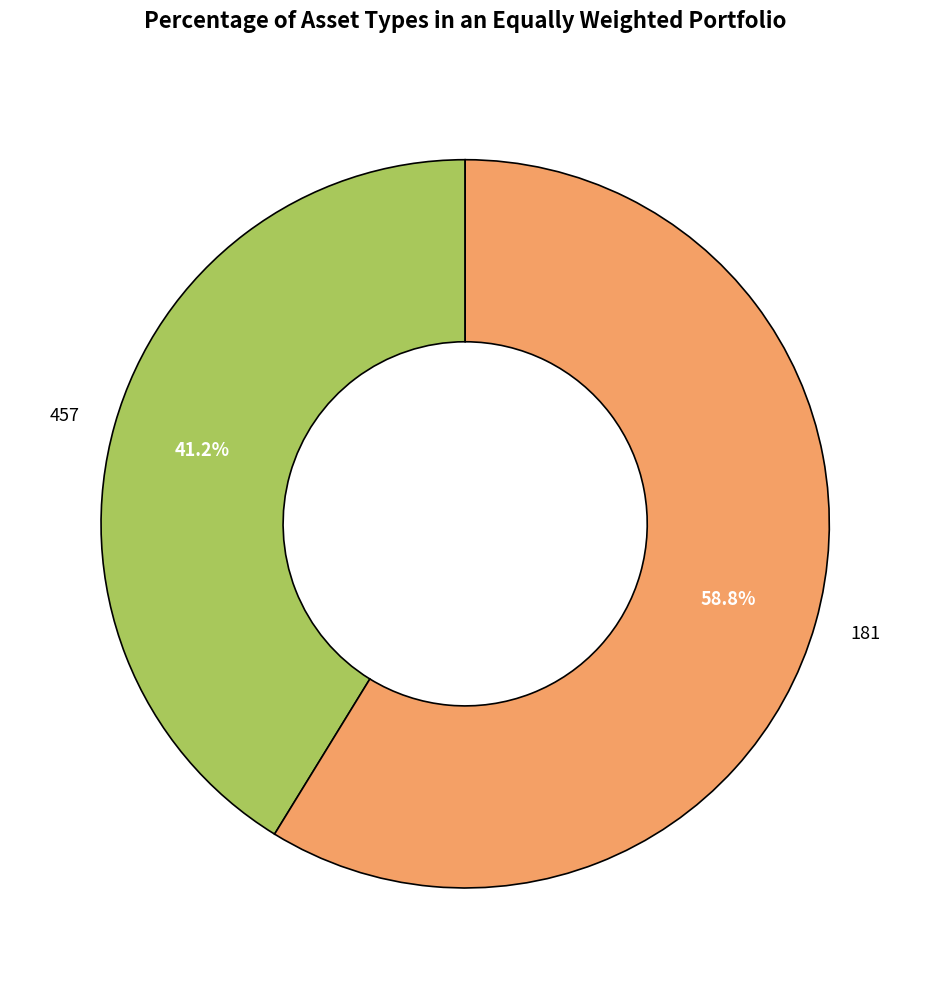

How much of the chart is everything except 457?

58.8%